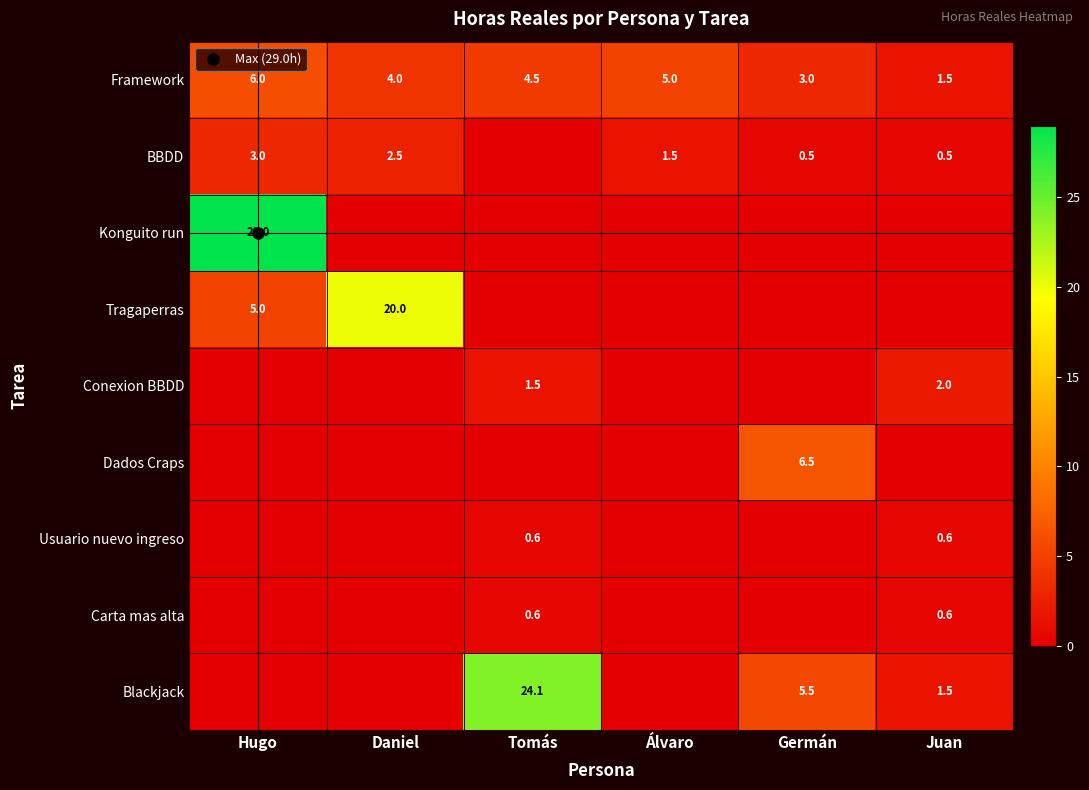

At how many categories does at least one series exceed 15?

3